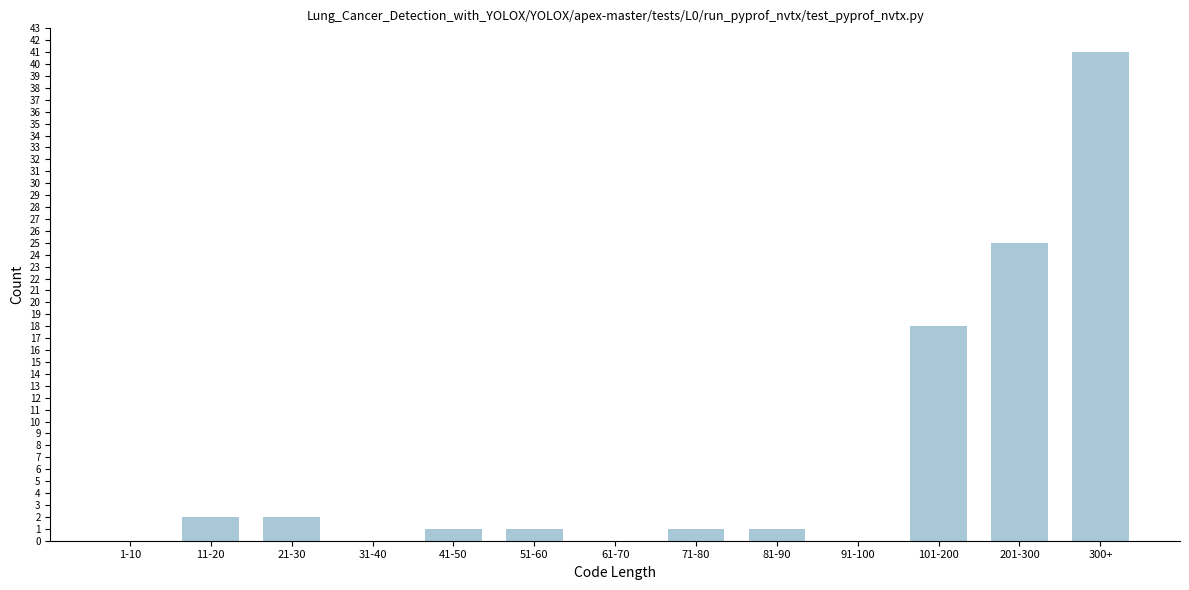

Reading left to right, extract all data points from this chart.

1-10=0	11-20=2	21-30=2	31-40=0	41-50=1	51-60=1	61-70=0	71-80=1	81-90=1	91-100=0	101-200=18	201-300=25	300+=41